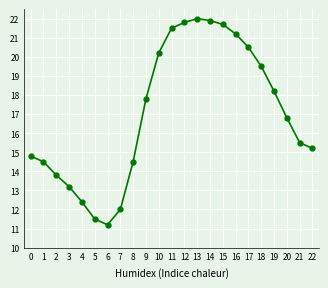

At which category does the data reach its first local valley?

6